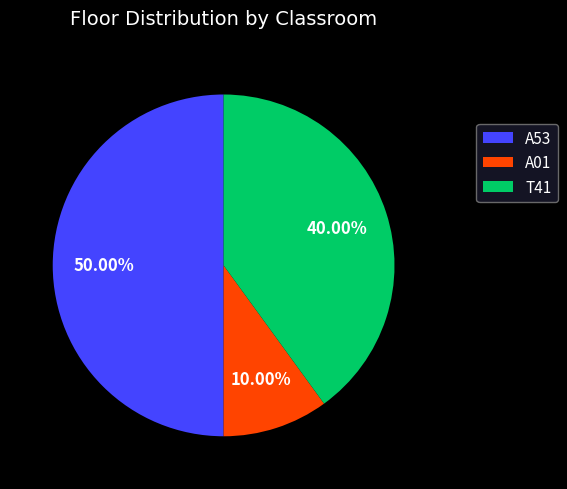

Which category has the biggest portion of the pie?

A53